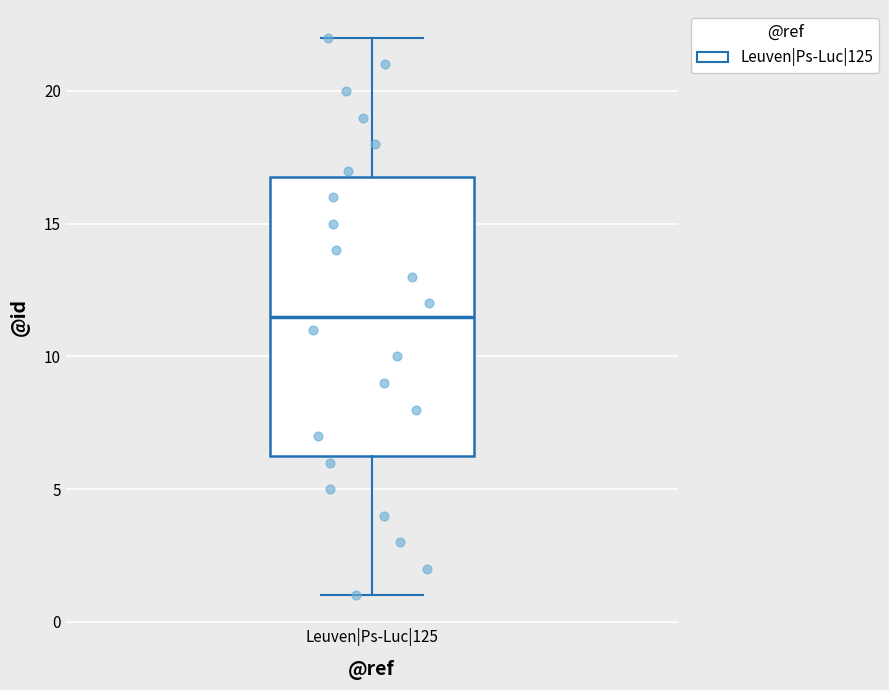

Where is the upper edge of the box for Leuven|Ps-Luc|125 on the y-axis? The values are not printed on the chart, so give them approximately, as read against the axis.

17.0